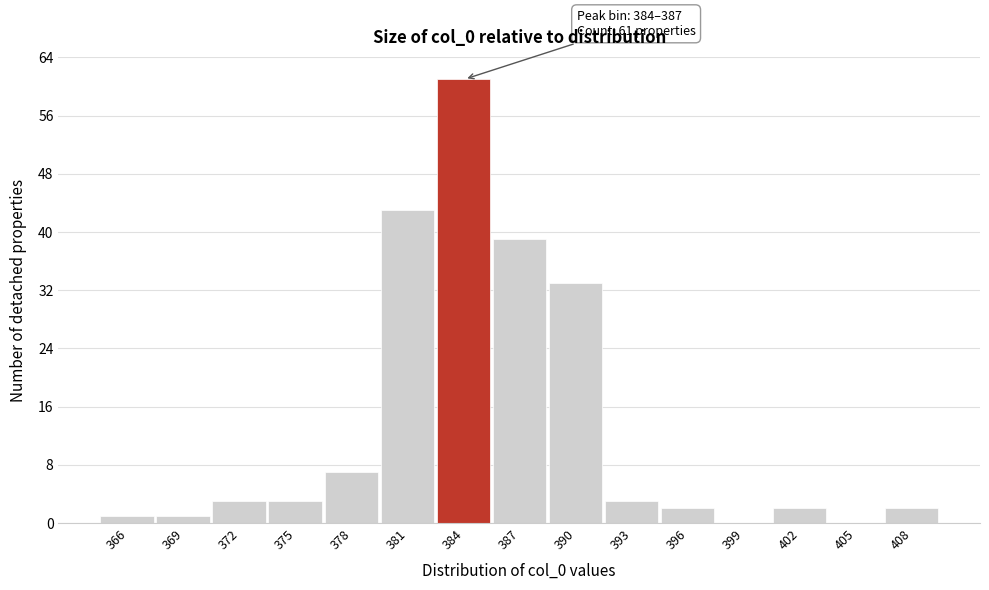

Reading left to right, transcribe all the data shown in this chart.

366=1	369=1	372=3	375=3	378=7	381=43	384=61	387=39	390=33	393=3	396=2	399=0	402=2	405=0	408=2